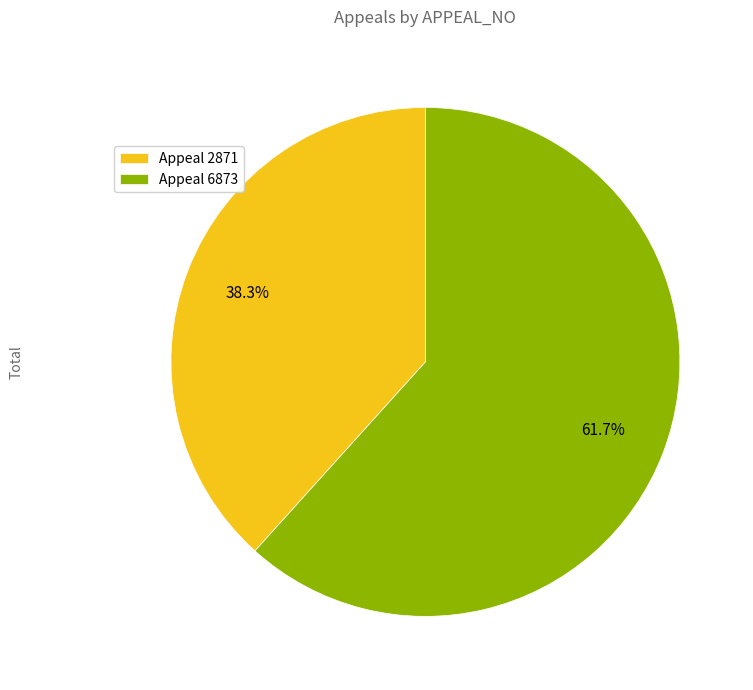

Is the sum of Appeal 2871 and Appeal 6873 greater than half?

Yes